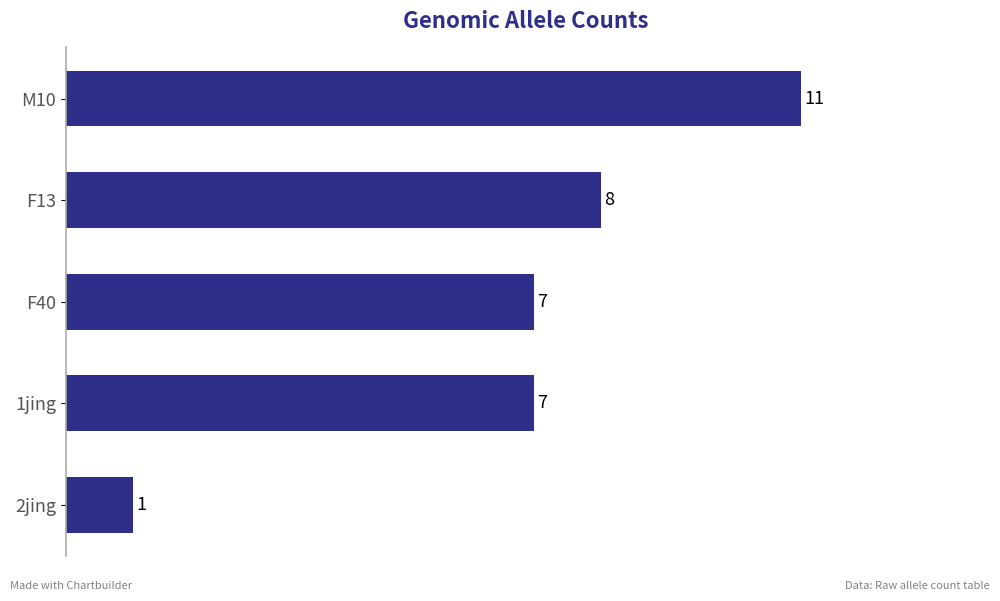

What is the sum of the values at F40 and F13?

15